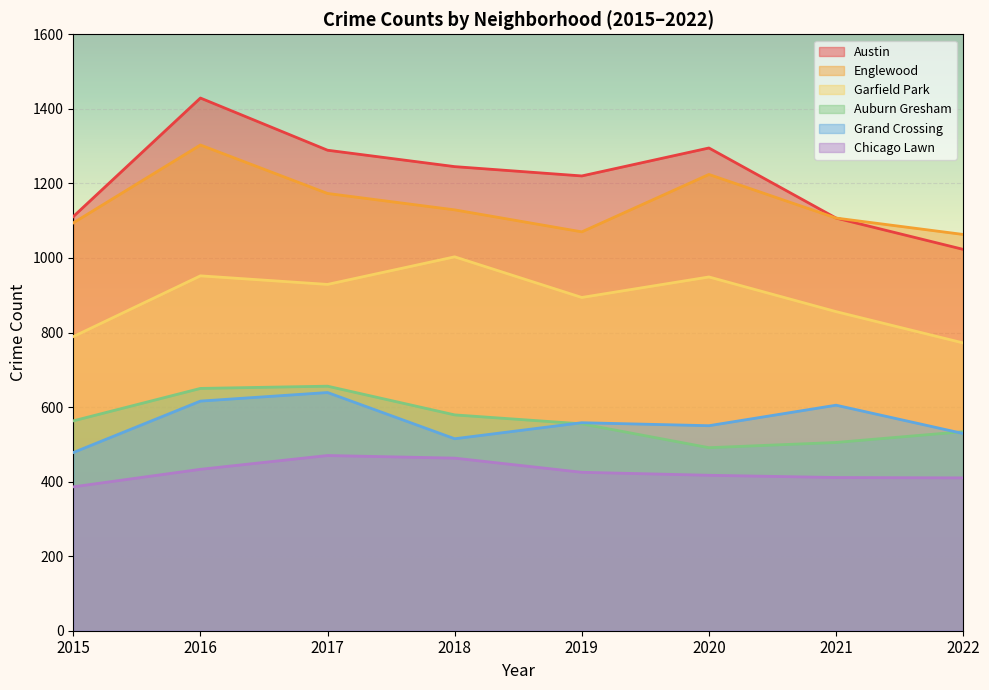

How many lines are shown in the chart?

6